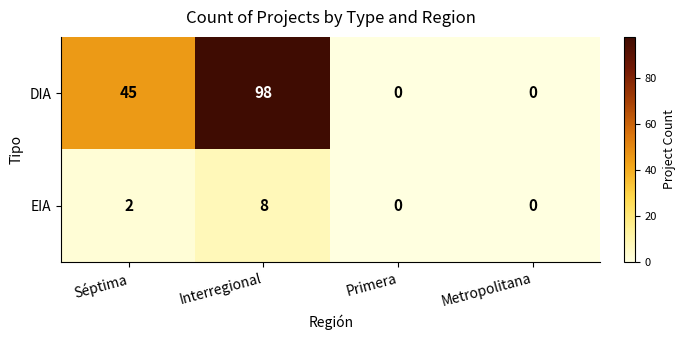

How many distinct data groups are displayed?

2